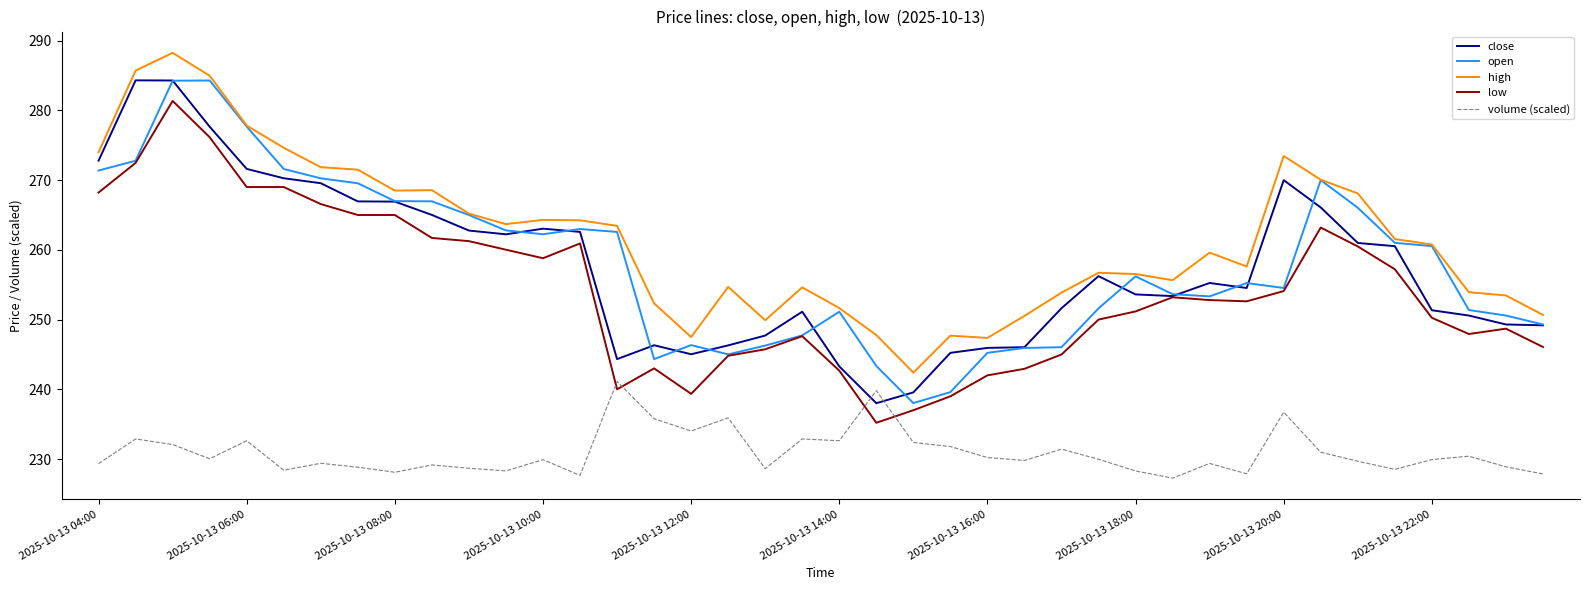

True or false: low and volume (scaled) intersect in this chart.

True